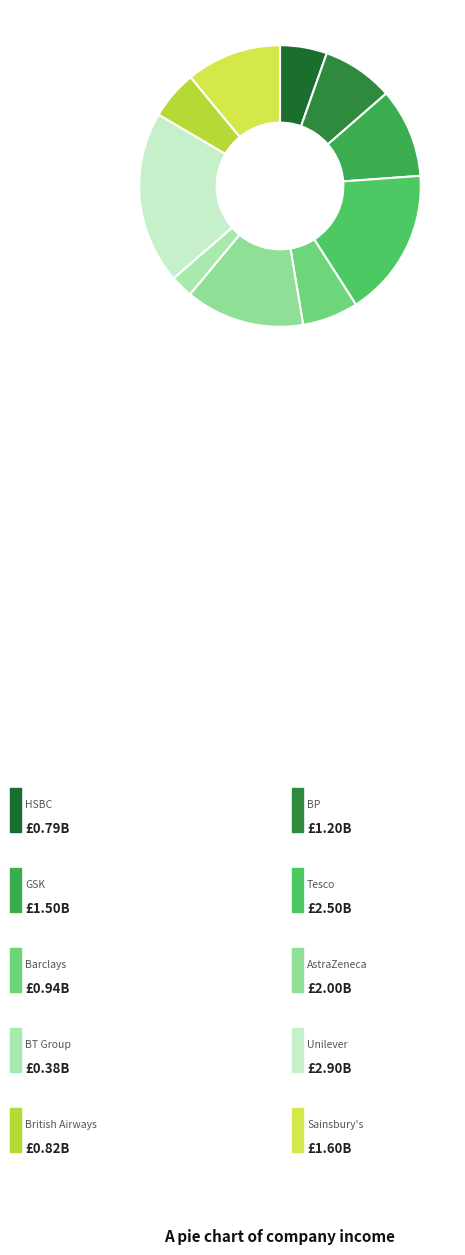

How many segments does this pie chart have?

10